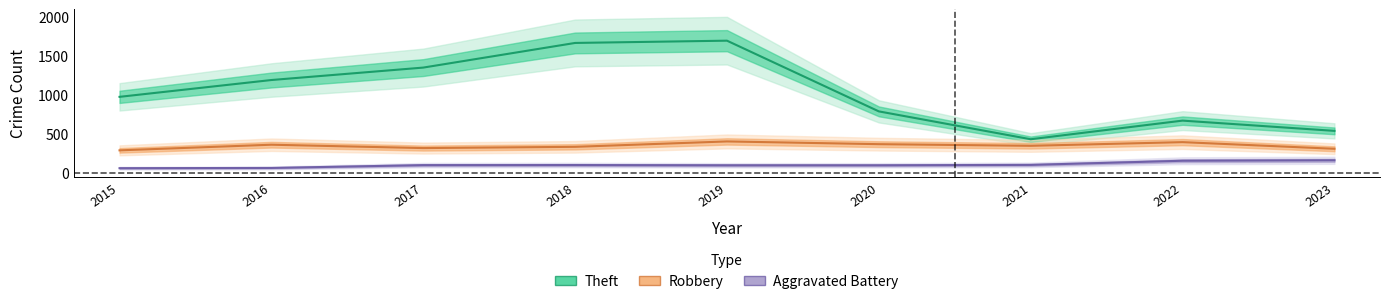

Count the number of data series in this chart.

3